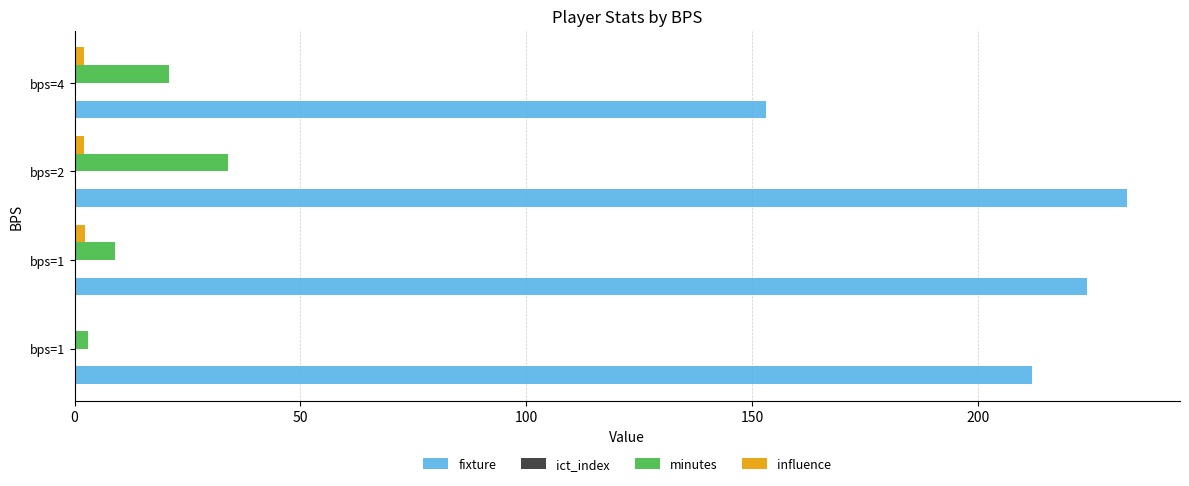

How many distinct data groups are displayed?

4